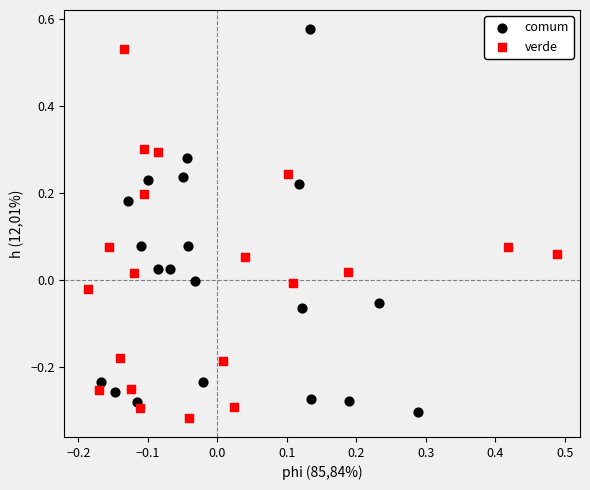

Which series reaches the maximum Y coordinate?

comum